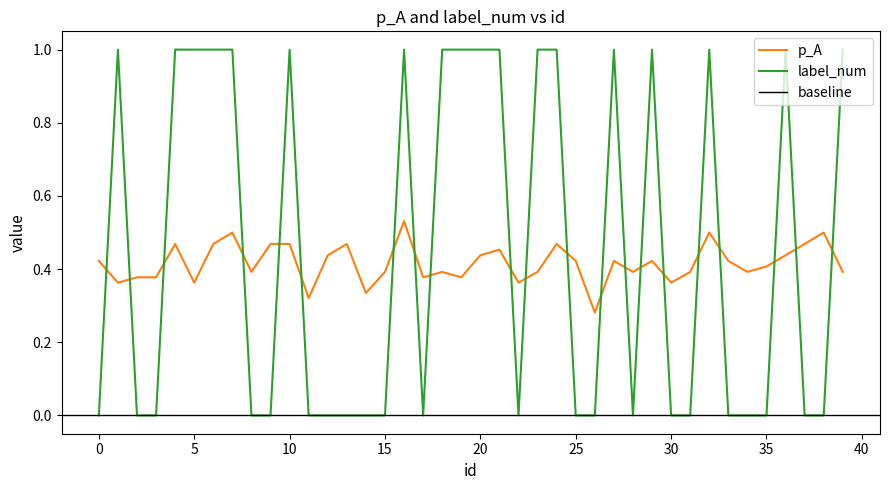

Which series ends up on top after the final intersection of p_A and label_num?

label_num